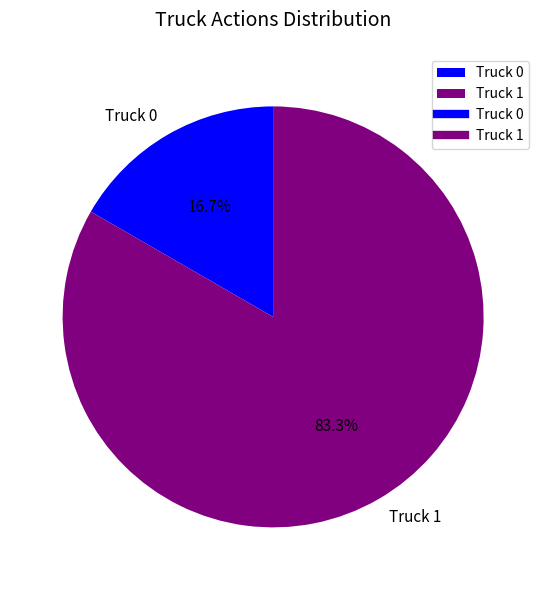

How much of the chart is everything except Truck 1?

16.7%